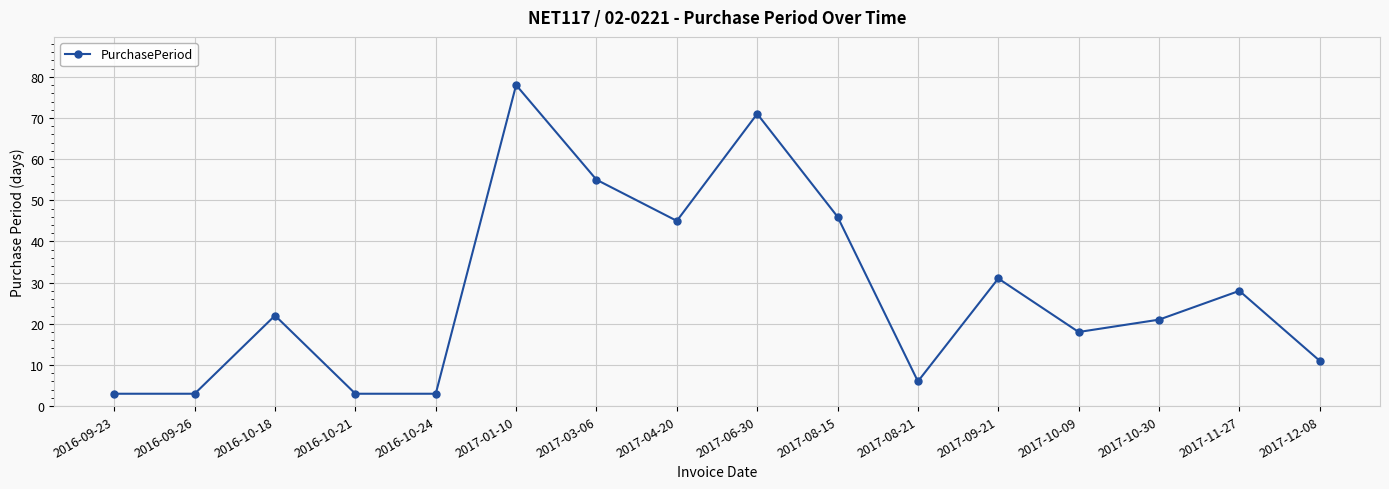

At which category does the chart reach its peak across all series?

2017-01-10